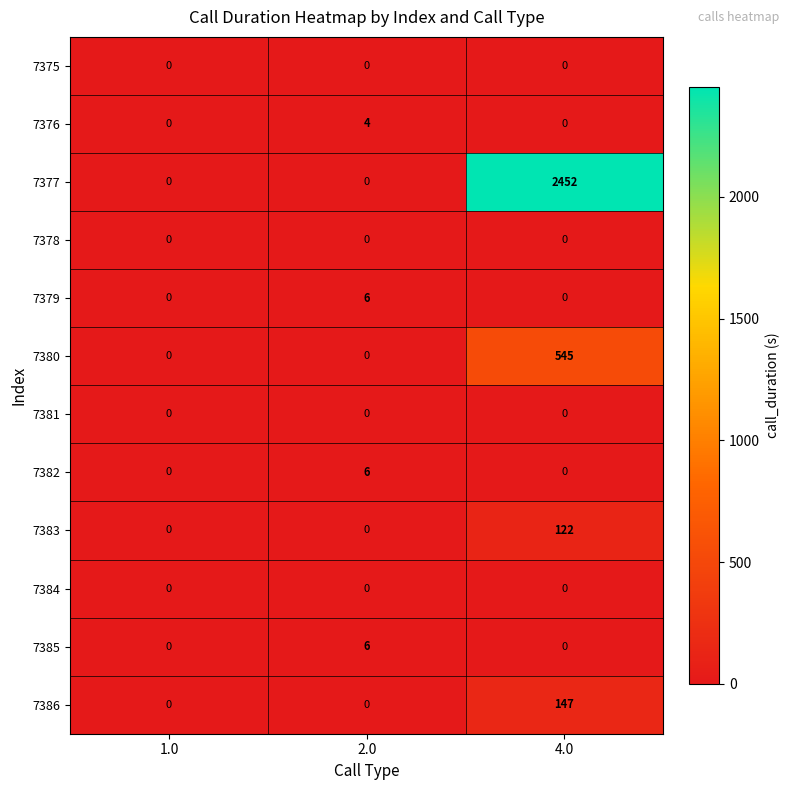

The 7380 series shows 253 at 1.0. True or false?

False